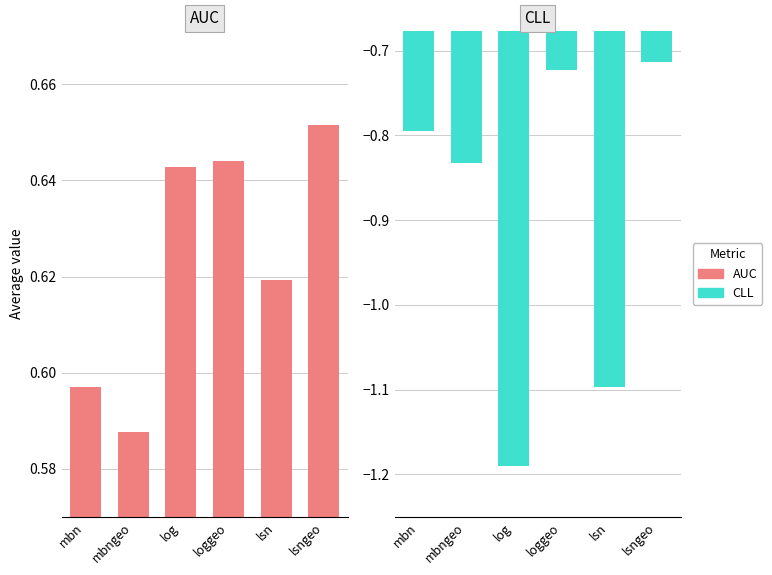

Is the value of AUC at mbngeo greater than the value of CLL at loggeo?

Yes